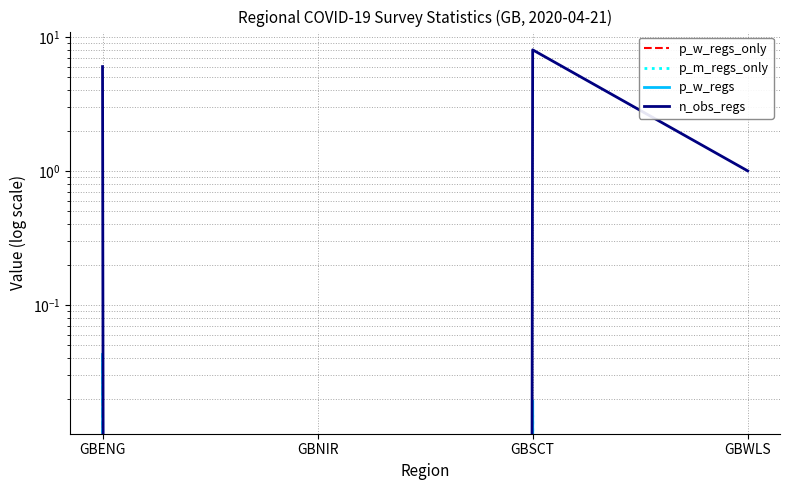

How many values in p_m_regs_only are above zero?

2